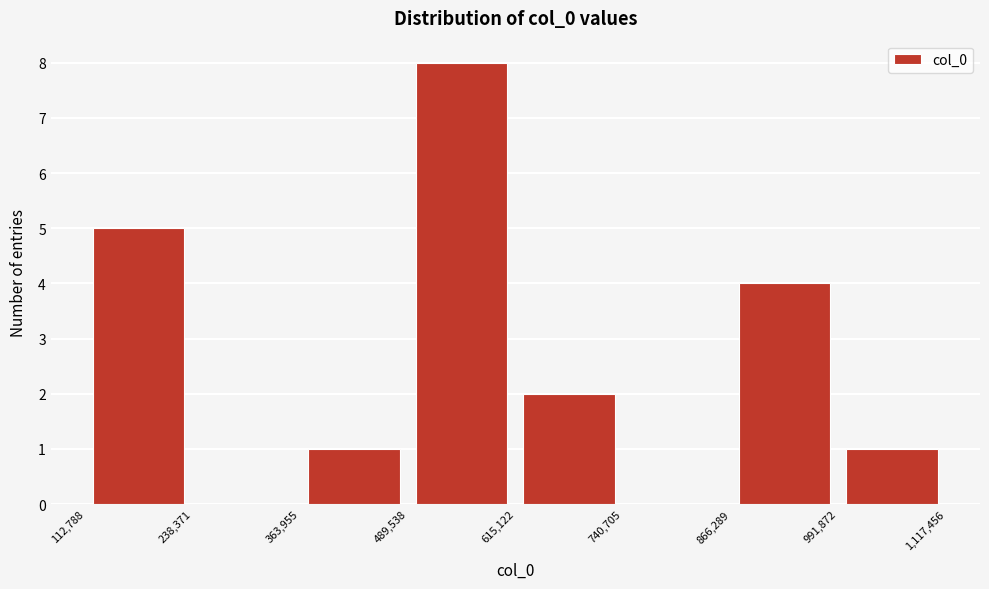

Reading left to right, transcribe this chart: for each bar, give the range it covers on the x-axis and its height. The values are not printed on the chart, so give them approximately, as read against the axis.

112,788 to 238,371: 5
238,371 to 363,955: 0
363,955 to 489,538: 1
489,538 to 615,122: 8
615,122 to 740,705: 2
740,705 to 866,289: 0
866,289 to 991,872: 4
991,872 to 1,117,456: 1